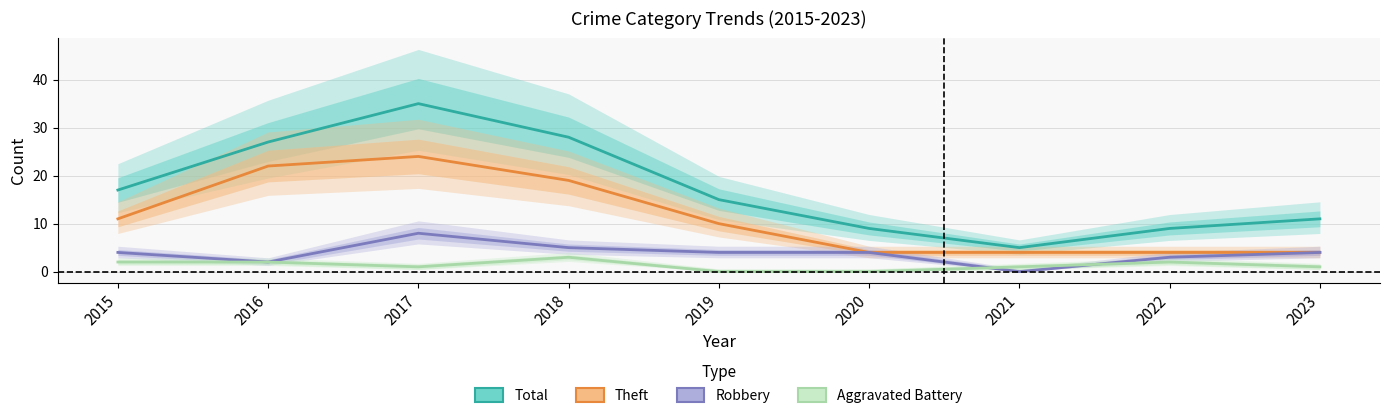

Count the Robbery values in the range 3 to 4.

5